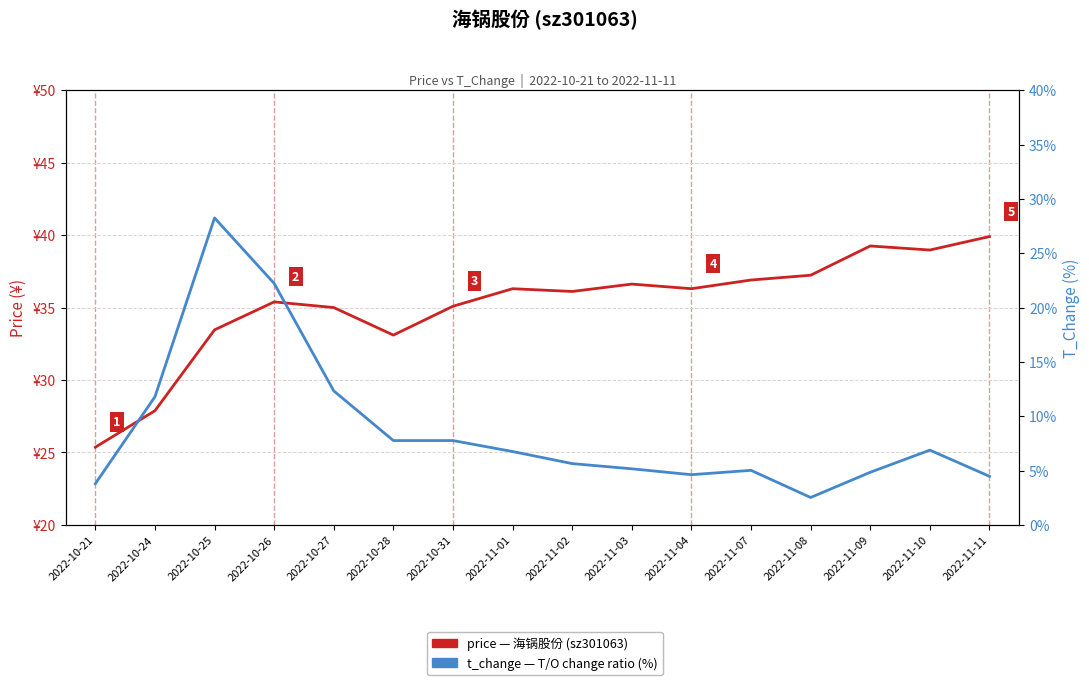

Which category has the lowest value in the price (¥) series?

2022-10-21